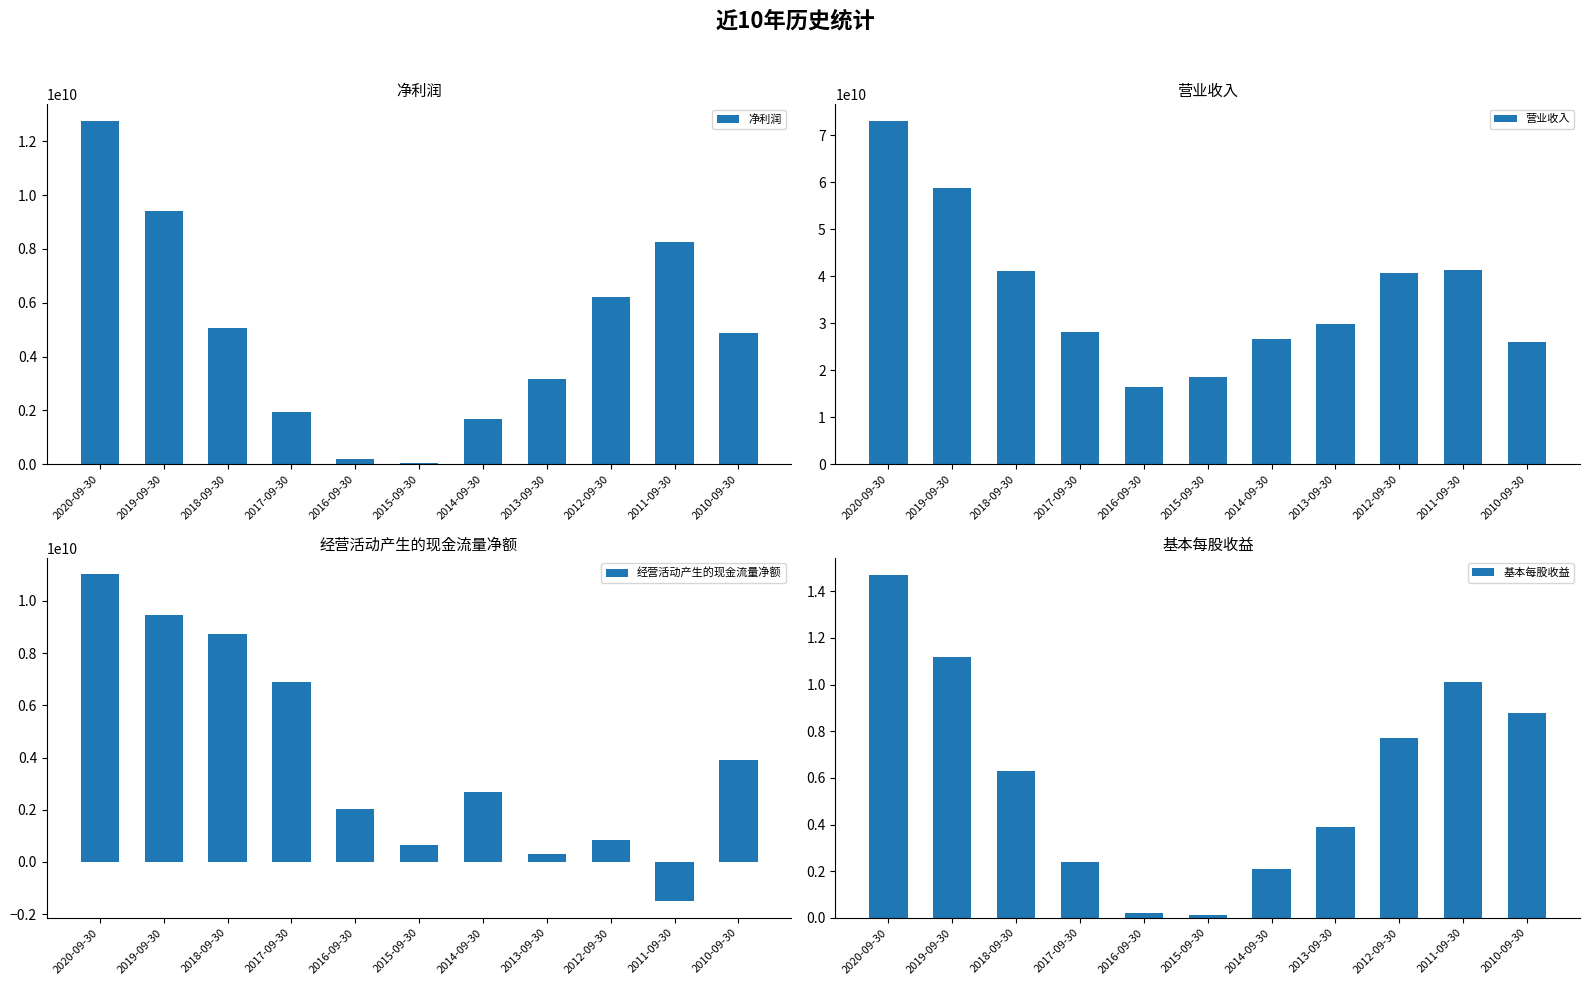

What is the minimum value shown in the chart?

-1515510000.0